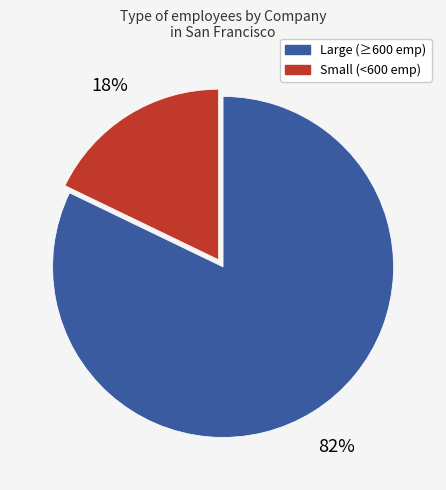

Does any single category account for the majority?

Yes